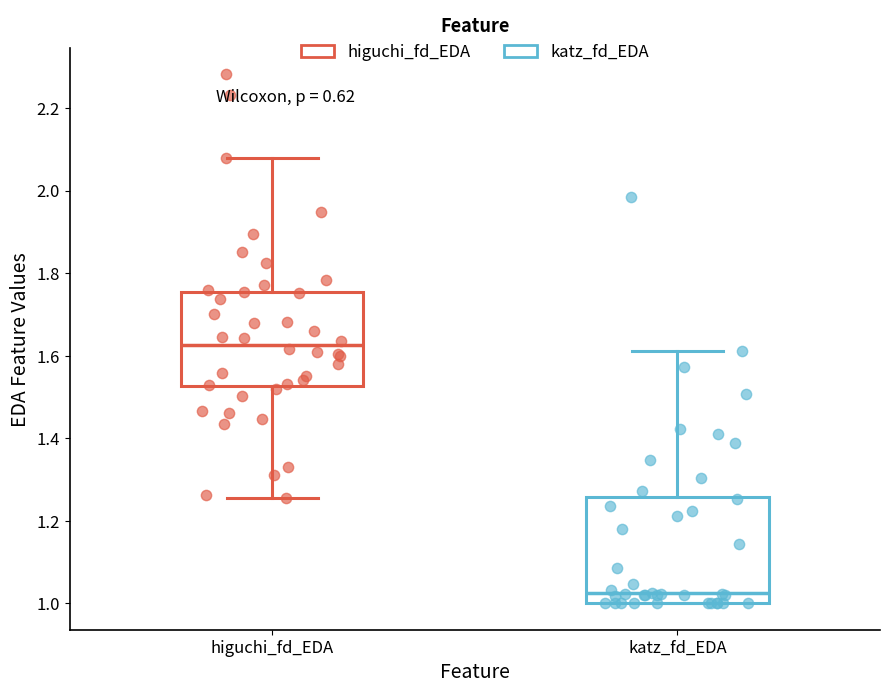

Reading left to right, read every box against the y-axis: the position of its median line, the range the box covers, and the ends of its whiskers. The values are not printed on the chart, so give them approximately, as read against the axis.

higuchi_fd_EDA: median 1.62, box 1.52 to 1.76, whiskers 1.26 to 2.08
katz_fd_EDA: median 1.02, box 1.00 to 1.26, whiskers 1.00 to 1.62